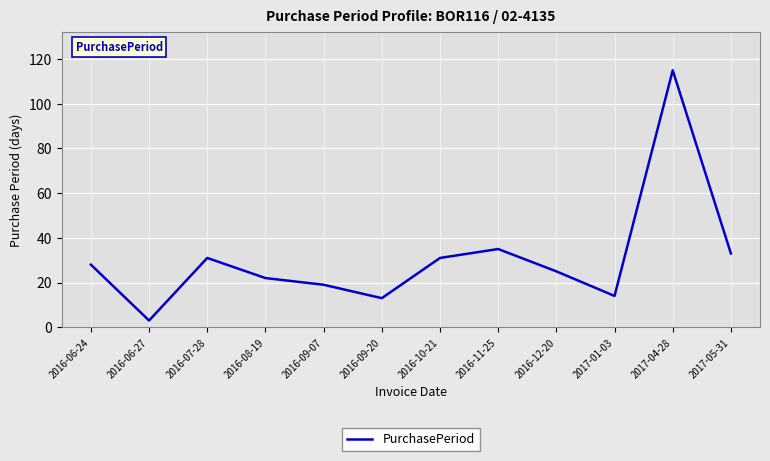

What value does the data have at 2016-06-27, to the nearest 5?

5